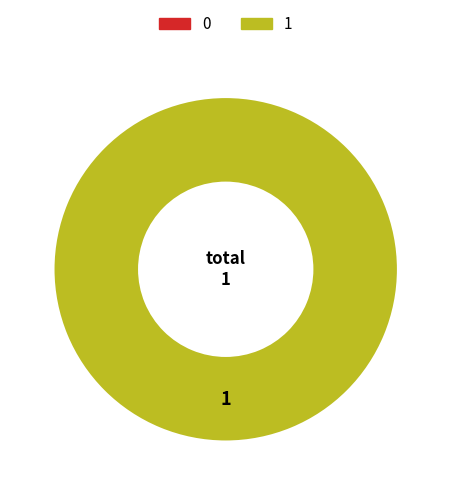

To the nearest percent, what percentage of the pie is 1?

100%